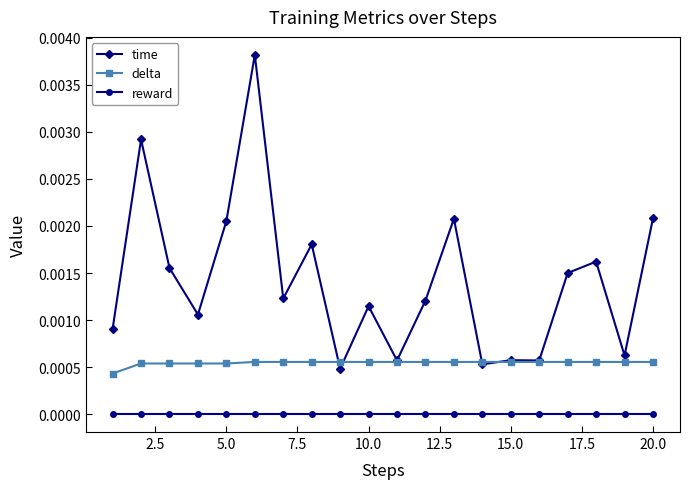

Rank the series by their average value, from lowest to highest.

reward, delta, time